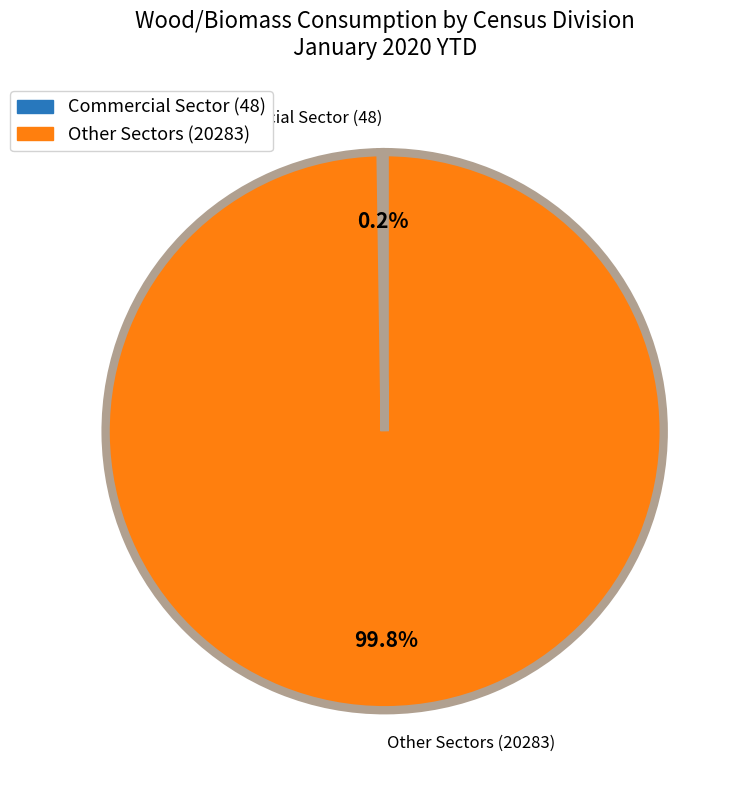

What portion of the pie excludes Other Sectors (20283)?

0.2%